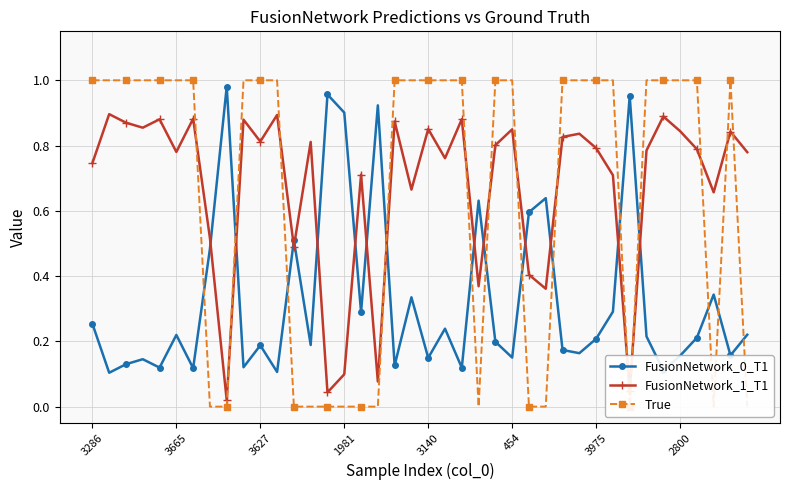

The value of FusionNetwork_1_T1 at 3140 is 1.3. True or false?

False